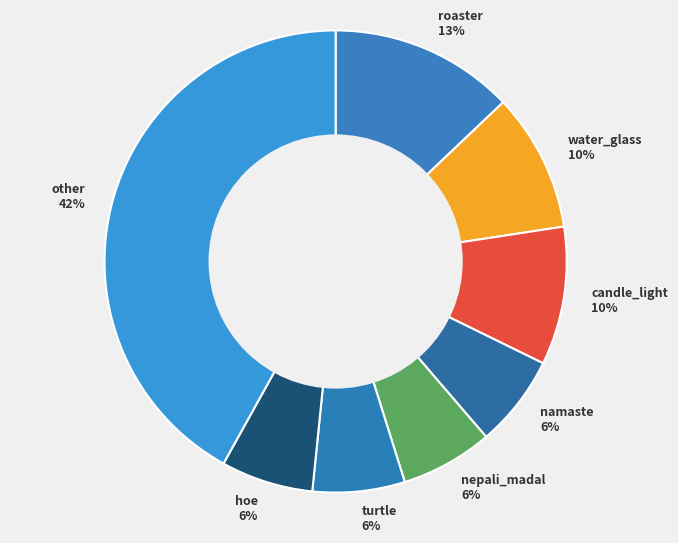

True or false: candle_light accounts for 17% of the total.

False